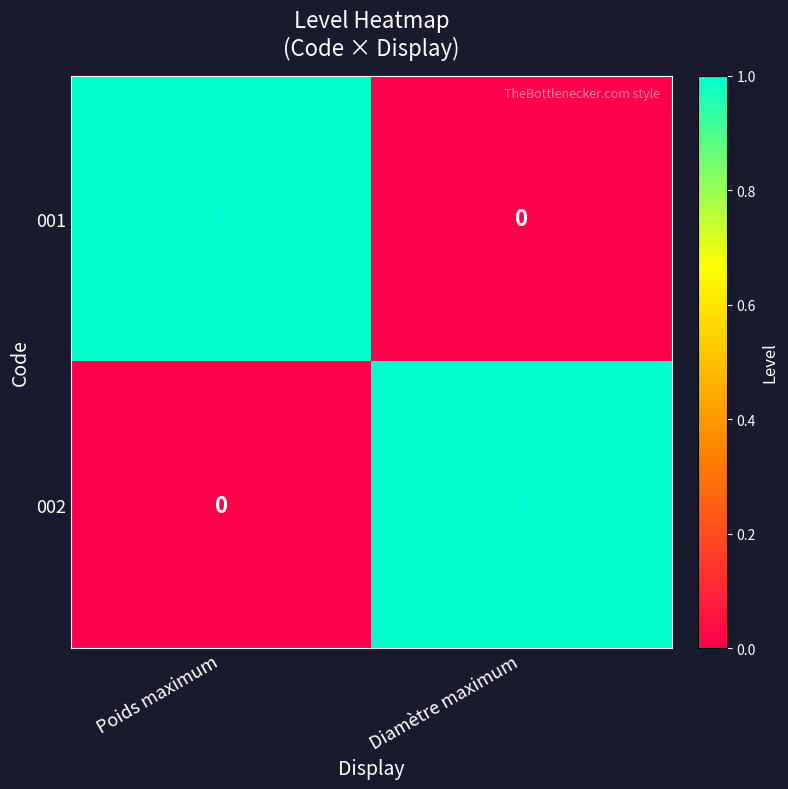

Reading right to left, transcribe all the data shown in this chart.

001: Diamètre maximum=0	Poids maximum=1
002: Diamètre maximum=1	Poids maximum=0